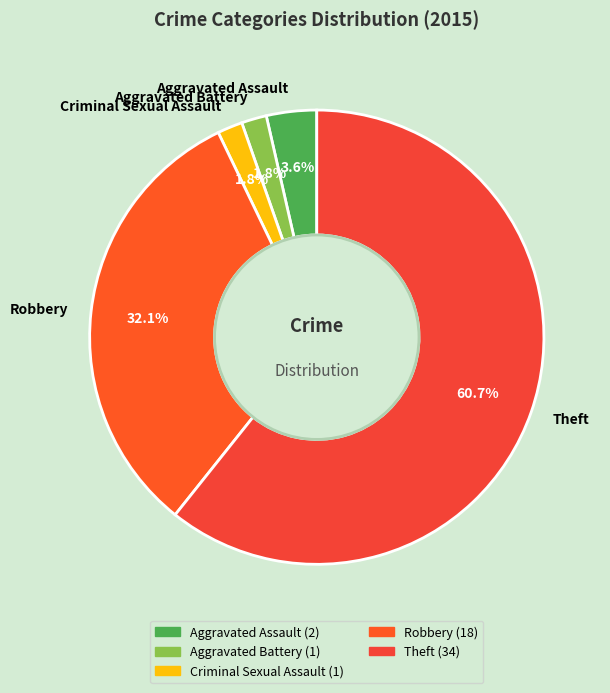

Is there a majority slice in this chart?

Yes